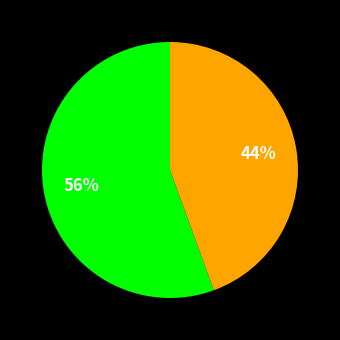

Count the number of slices in the pie.

2